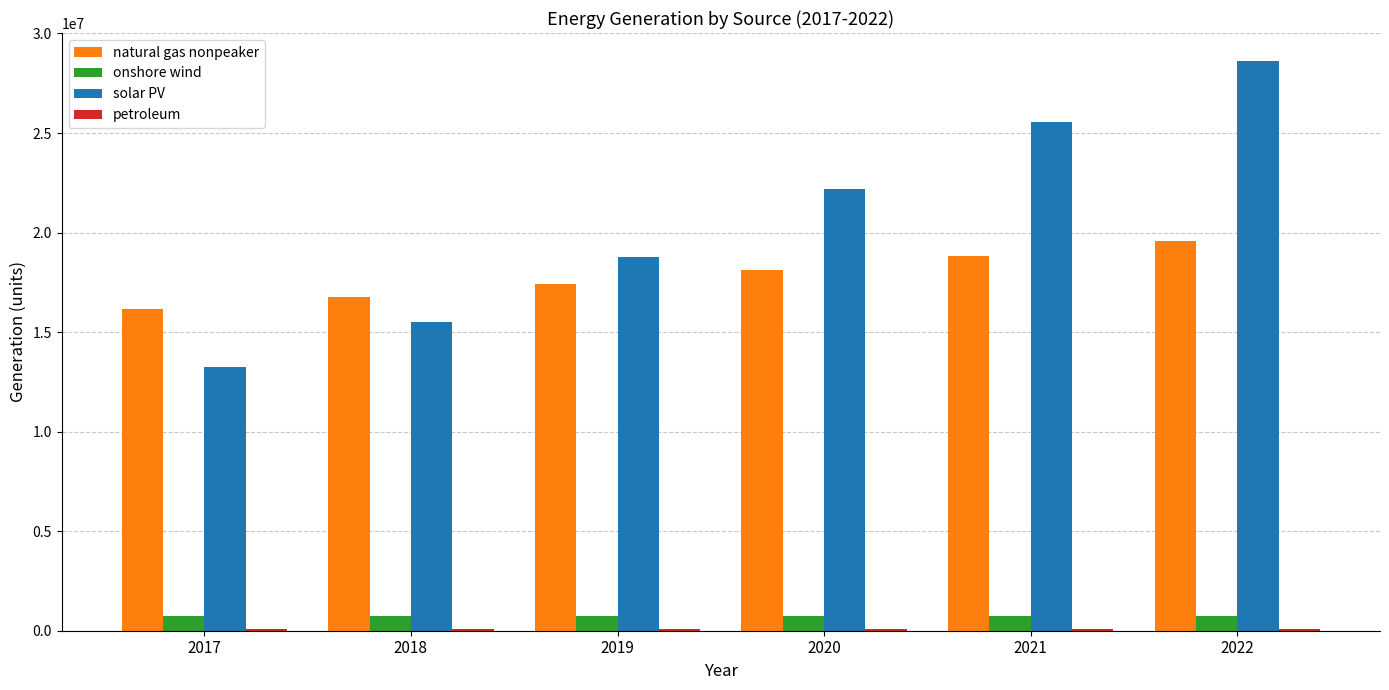

At which category is the sum across all series the highest?

2022